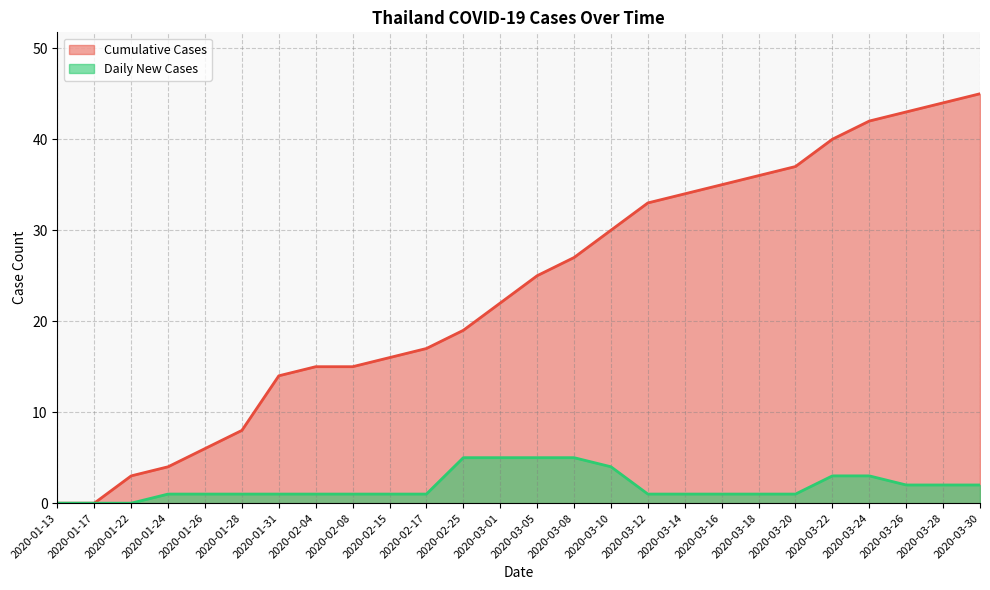

What is the difference between the maximum and minimum values in the Daily New Cases series?

5